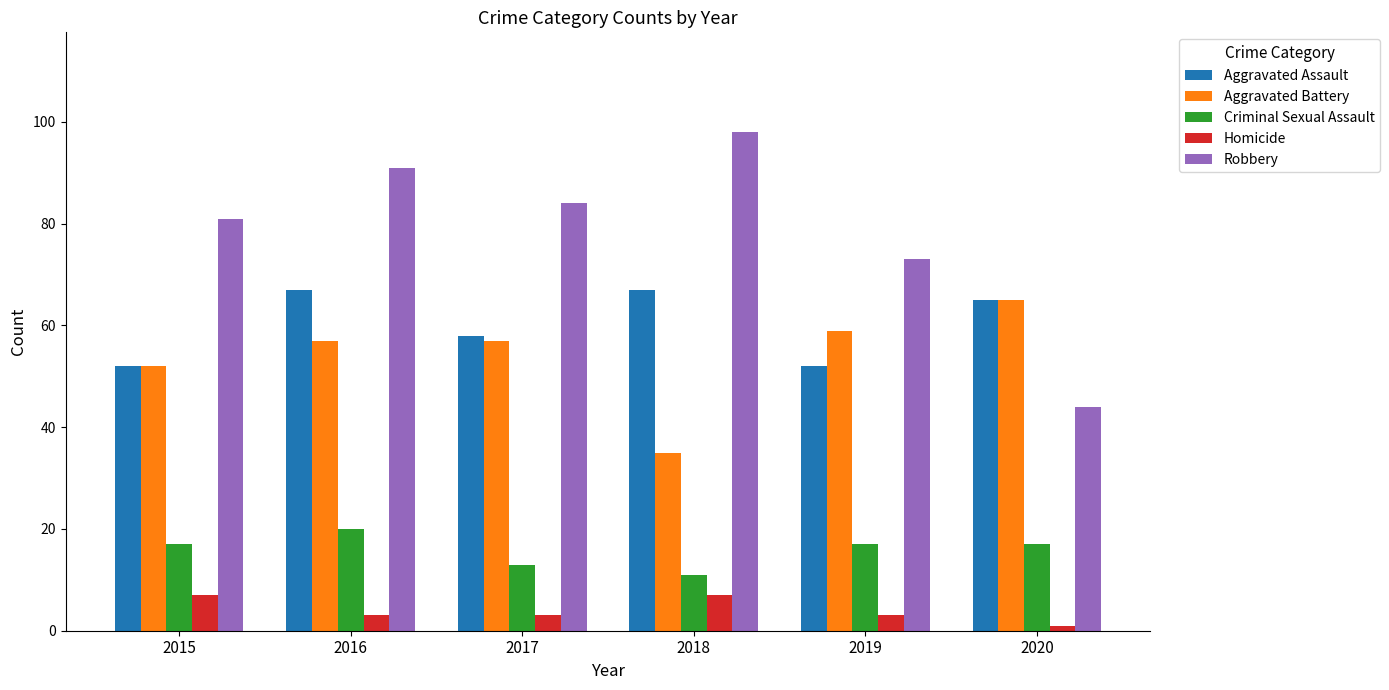

Reading right to left, extract all data points from this chart.

Aggravated Assault: 2020=65	2019=52	2018=67	2017=58	2016=67	2015=52
Aggravated Battery: 2020=65	2019=59	2018=35	2017=57	2016=57	2015=52
Criminal Sexual Assault: 2020=17	2019=17	2018=11	2017=13	2016=20	2015=17
Homicide: 2020=1	2019=3	2018=7	2017=3	2016=3	2015=7
Robbery: 2020=44	2019=73	2018=98	2017=84	2016=91	2015=81